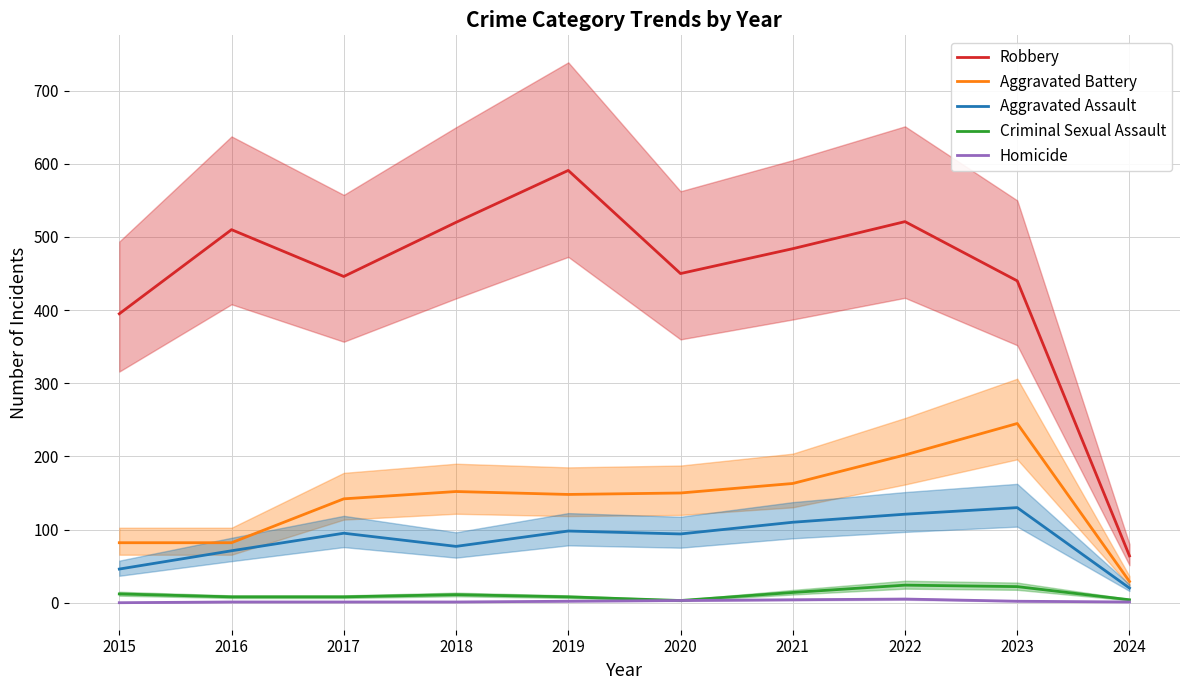

What is the difference between the second highest and minimum values in the Aggravated Assault series?

101